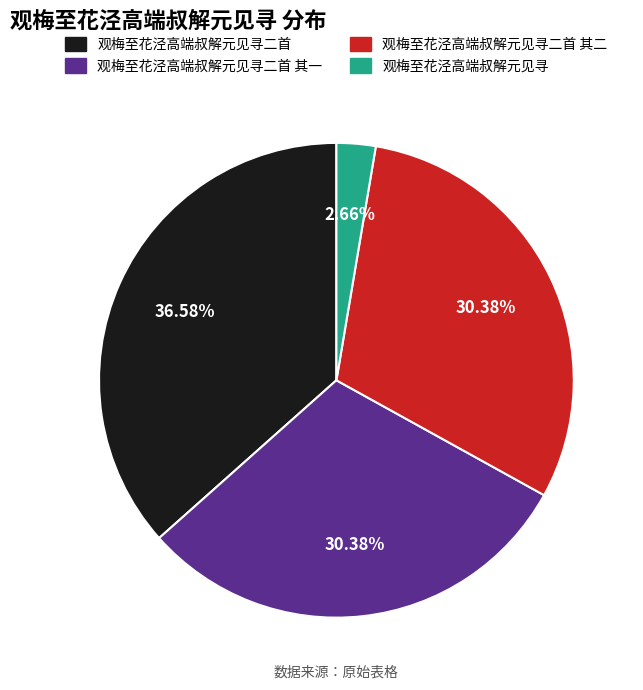

Does any single category account for the majority?

No